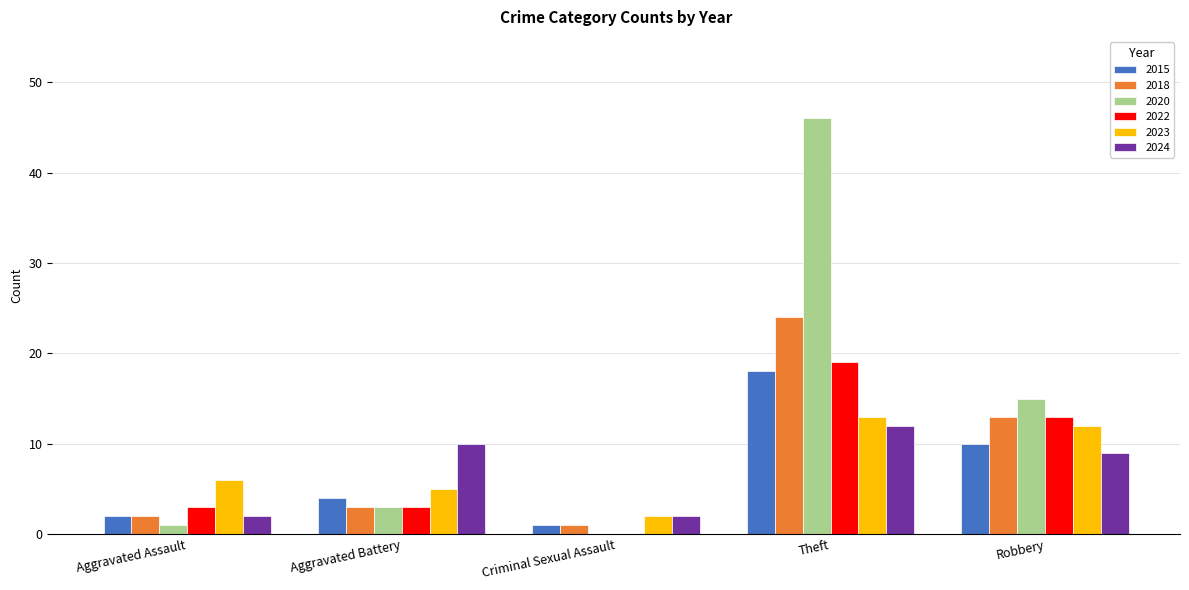

Reading right to left, what are all the values shown in this chart?

2015: Robbery=10	Theft=18	Criminal Sexual Assault=1	Aggravated Battery=4	Aggravated Assault=2
2018: Robbery=13	Theft=24	Criminal Sexual Assault=1	Aggravated Battery=3	Aggravated Assault=2
2020: Robbery=15	Theft=46	Criminal Sexual Assault=0	Aggravated Battery=3	Aggravated Assault=1
2022: Robbery=13	Theft=19	Criminal Sexual Assault=0	Aggravated Battery=3	Aggravated Assault=3
2023: Robbery=12	Theft=13	Criminal Sexual Assault=2	Aggravated Battery=5	Aggravated Assault=6
2024: Robbery=9	Theft=12	Criminal Sexual Assault=2	Aggravated Battery=10	Aggravated Assault=2